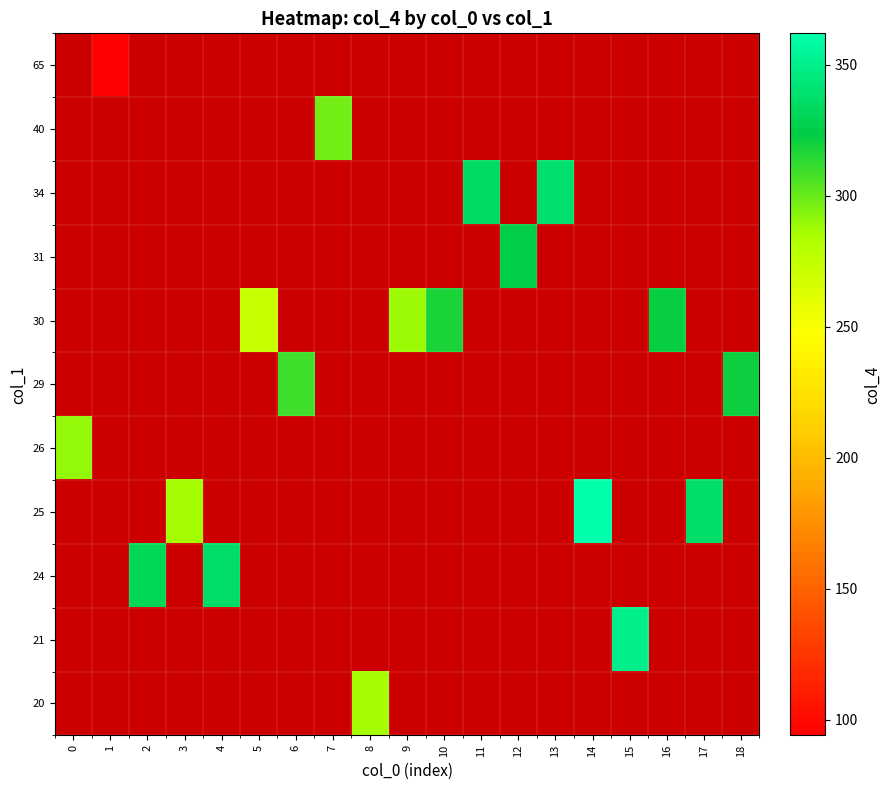

Count the number of data series in this chart.

11